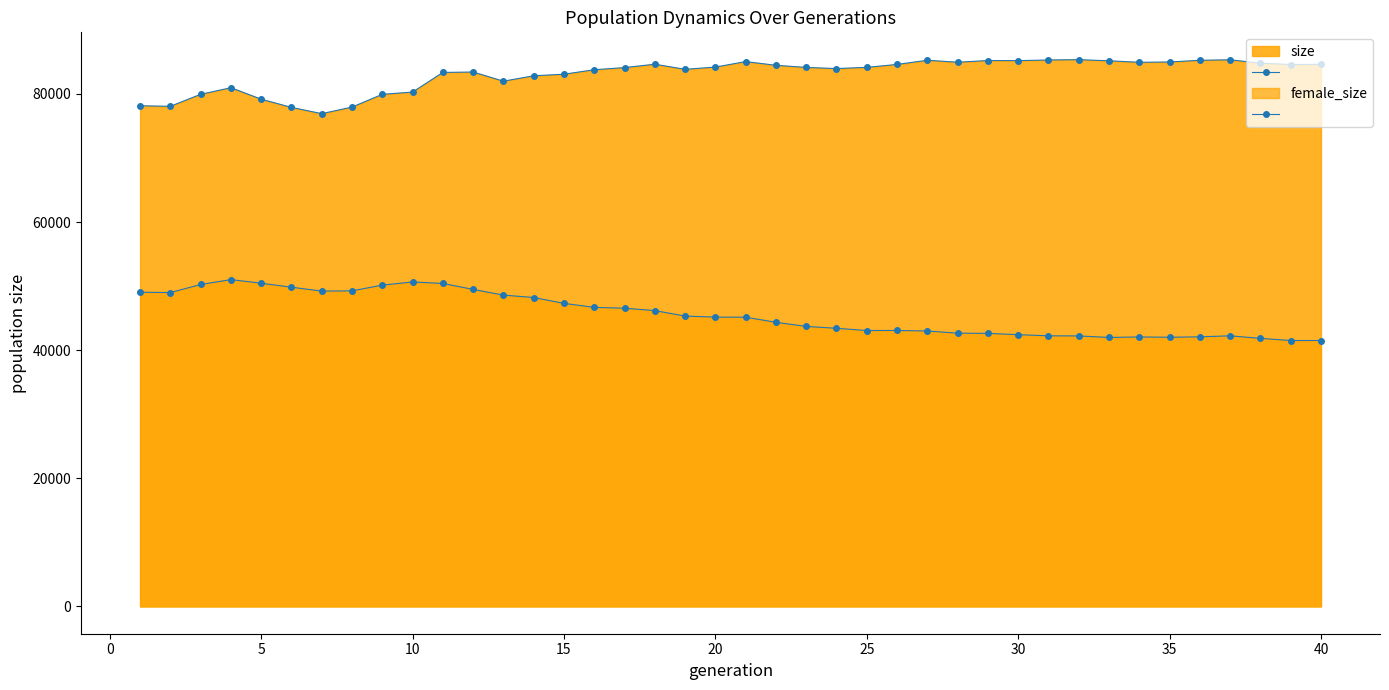

What is the sum of all female_size_line values?

1826102